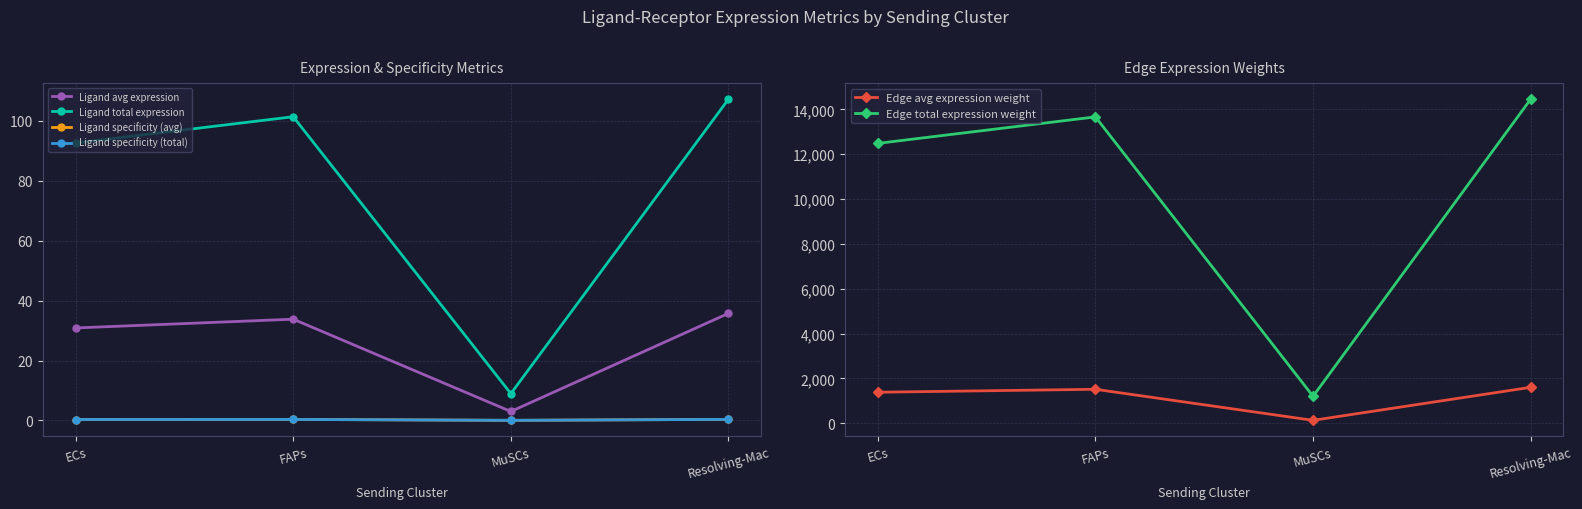

What is the value of the Ligand specificity (avg) point at the 2nd from the left?

0.3